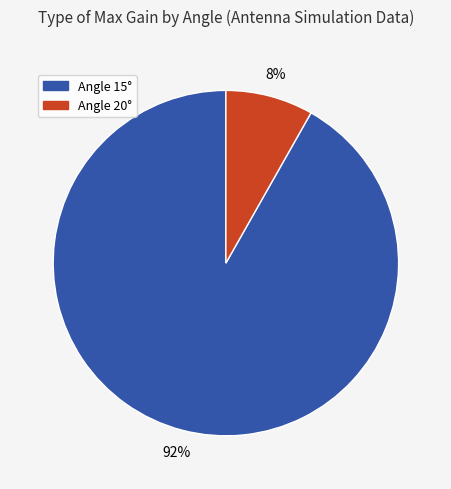

Is there a majority slice in this chart?

Yes